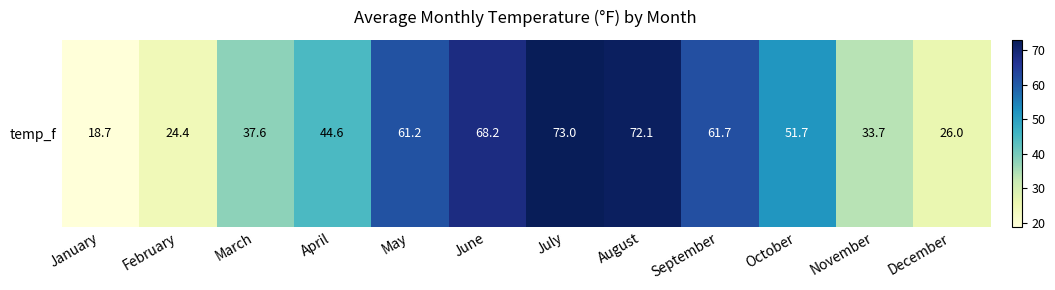

At which category does the chart reach its minimum across all series?

January